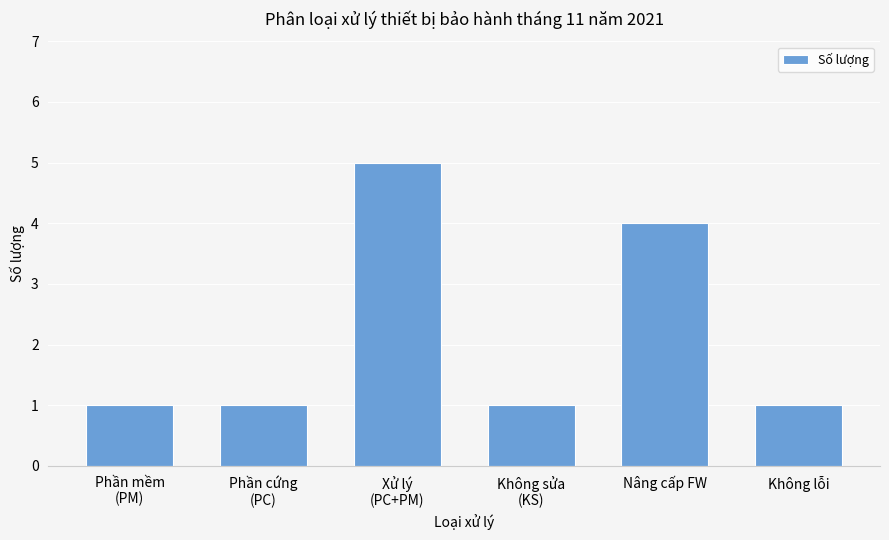

What is the greatest value displayed?

5